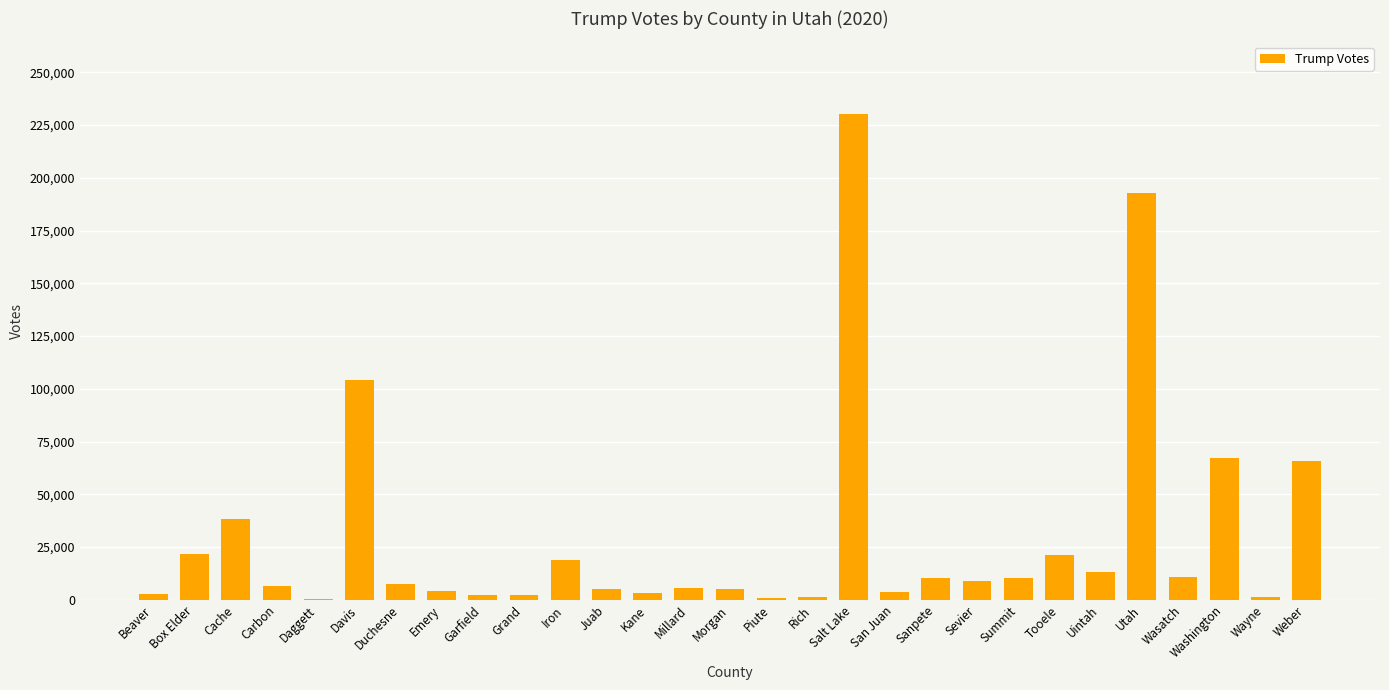

Where is the data nearest to the value 115335?

Davis